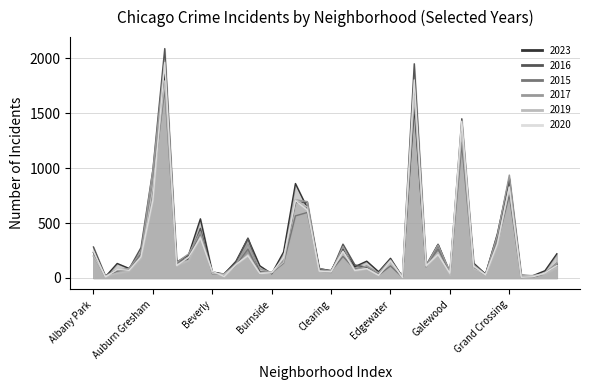

The 2015 series shows 79 at Beverly. True or false?

False